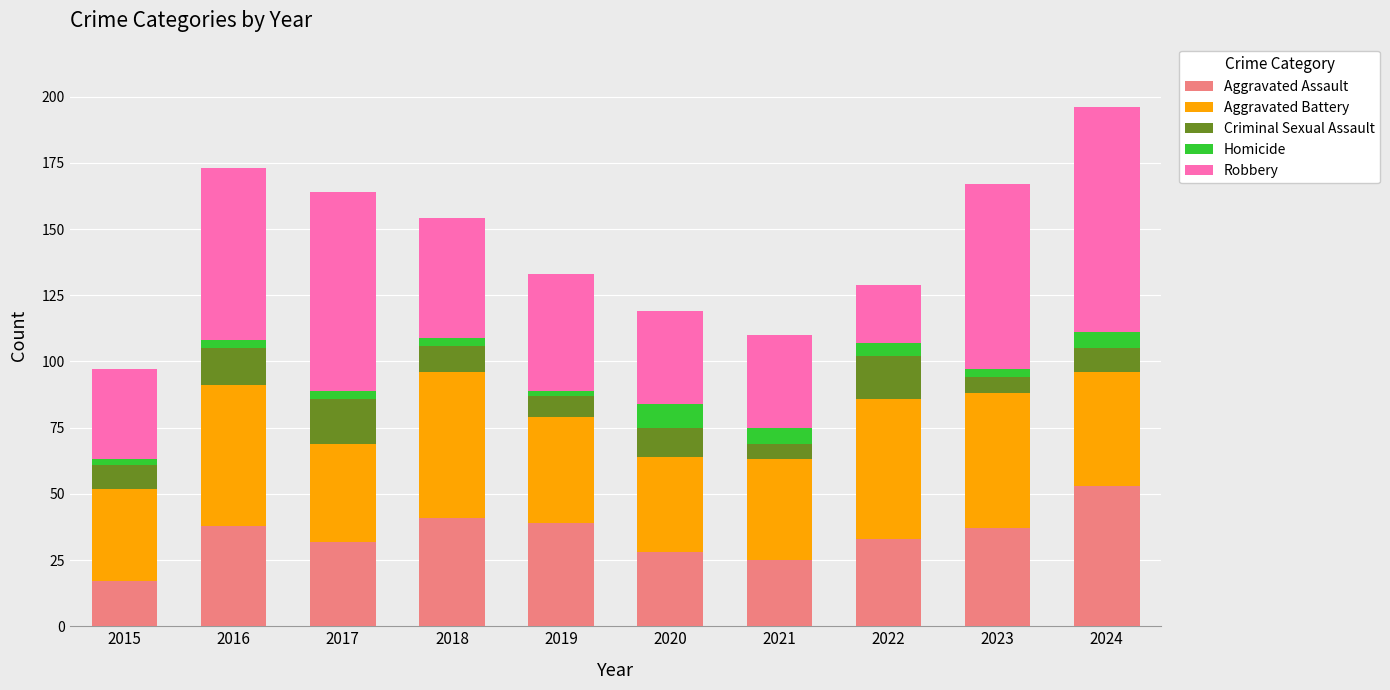

At which category is the sum across all series the highest?

2024